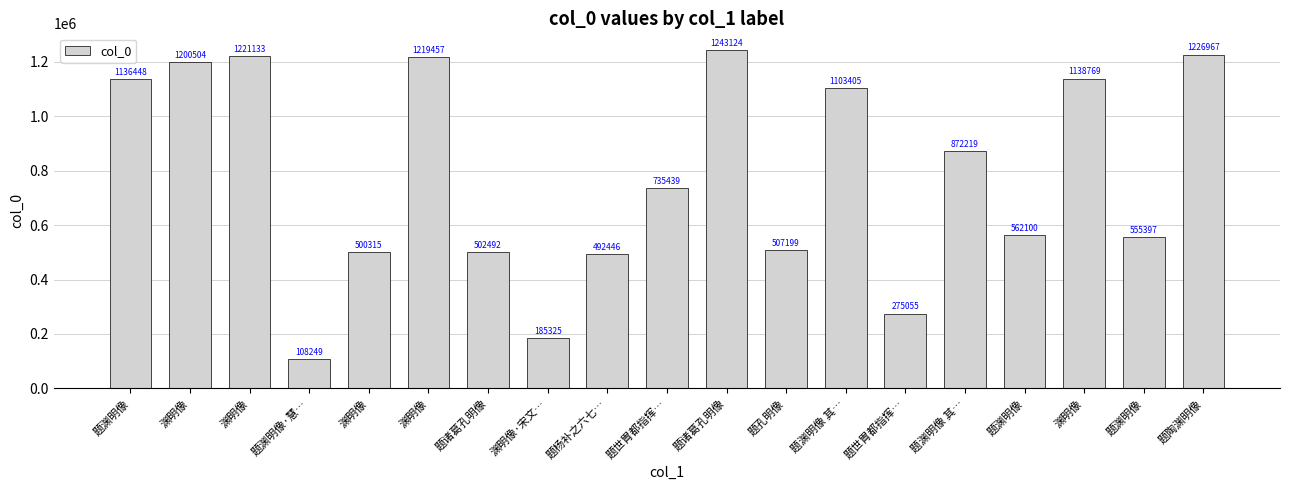

Reading left to right, list all the values displayed in this chart.

题渊明像=1136448	渊明像=1200504	渊明像=1221133	题渊明像·慧…=108249	渊明像=500315	渊明像=1219457	题诸葛孔明像=502492	渊明像·宋文…=185325	题杨补之六七…=492446	题世胄都指挥…=735439	题诸葛孔明像=1243124	题孔明像=507199	题渊明像 其…=1103405	题世胄都指挥…=275055	题渊明像 其…=872219	题渊明像=562100	渊明像=1138769	题渊明像=555397	题陶渊明像=1226967